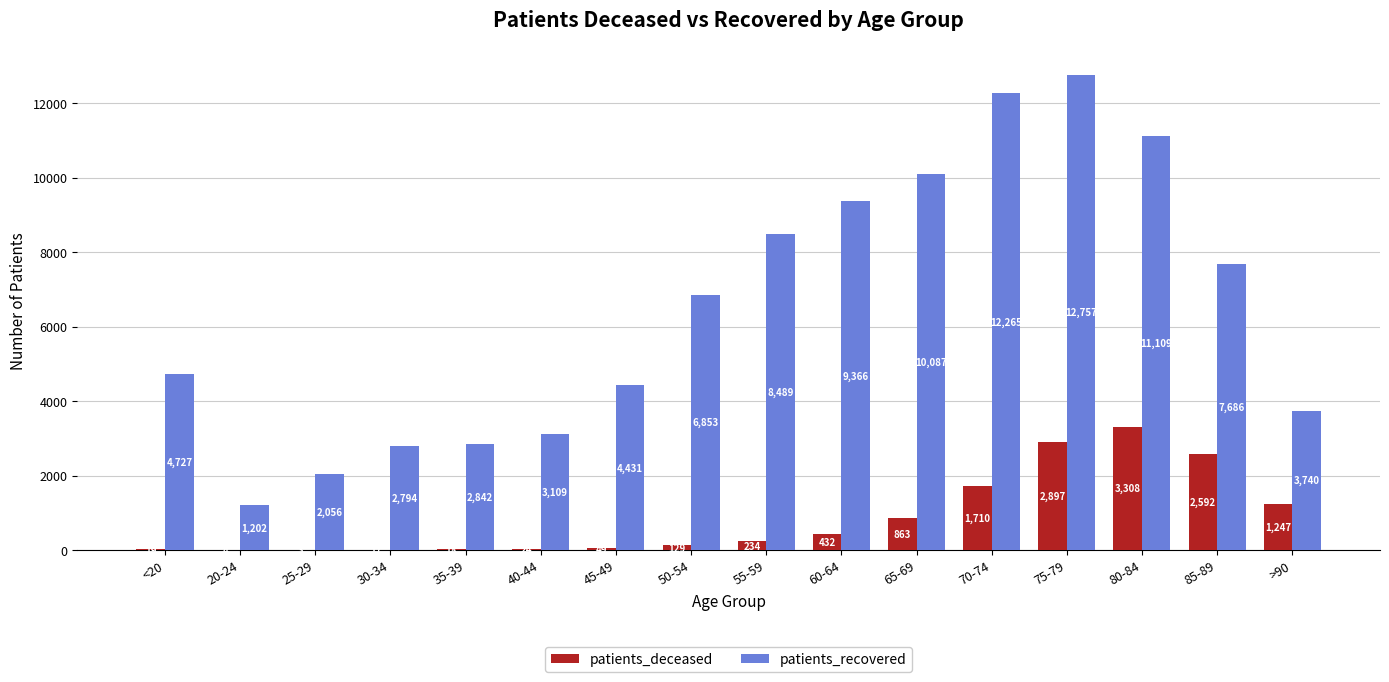

What is the maximum value for patients_deceased?

3308